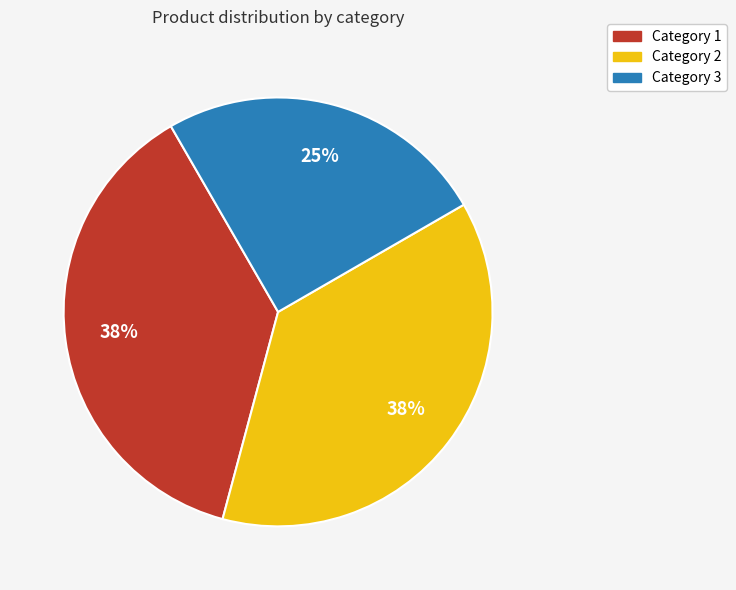

Is the sum of Category 3 and Category 1 greater than half?

Yes